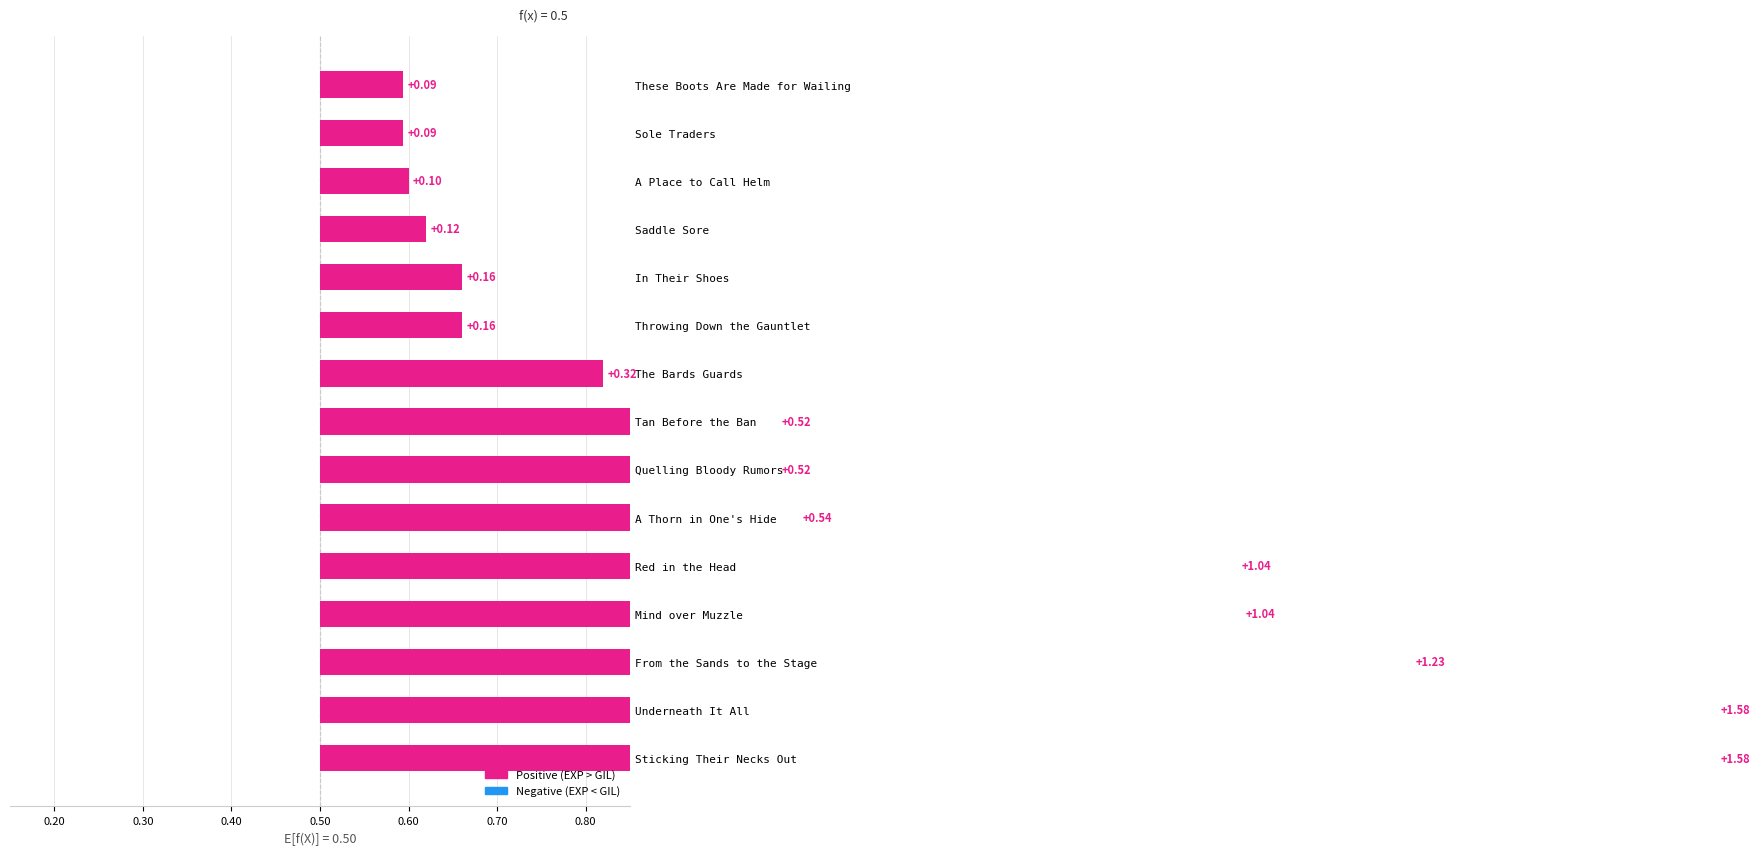

What is the difference between the maximum and minimum values?

1.5